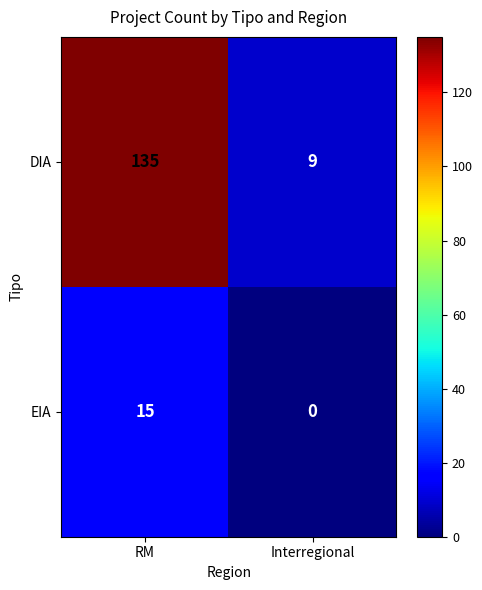

What is the difference between the EIA values at Interregional and RM?

15